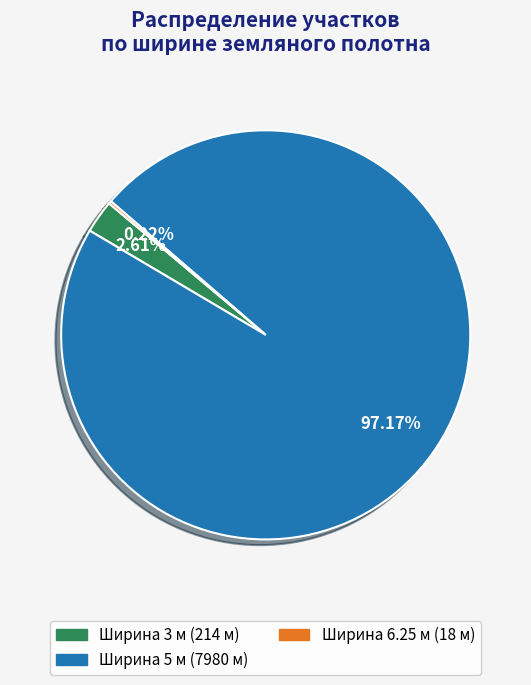

Is there a majority slice in this chart?

Yes